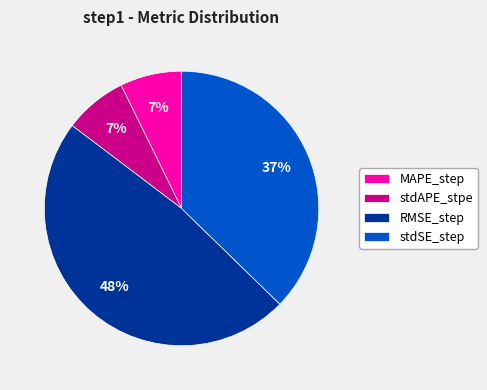

Which category has the biggest portion of the pie?

RMSE_step